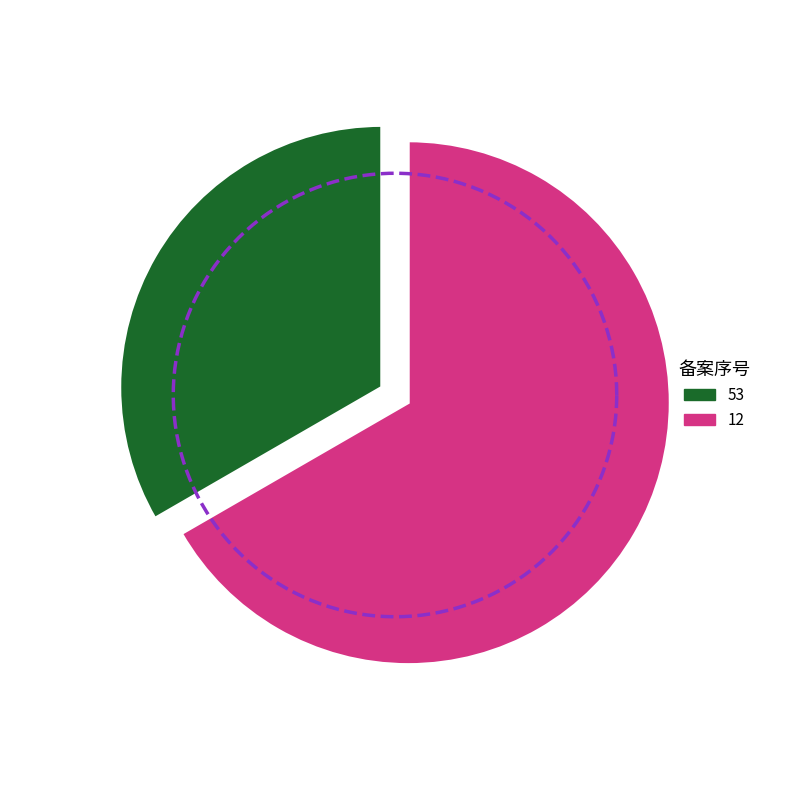

Which category has the smallest portion of the pie?

53